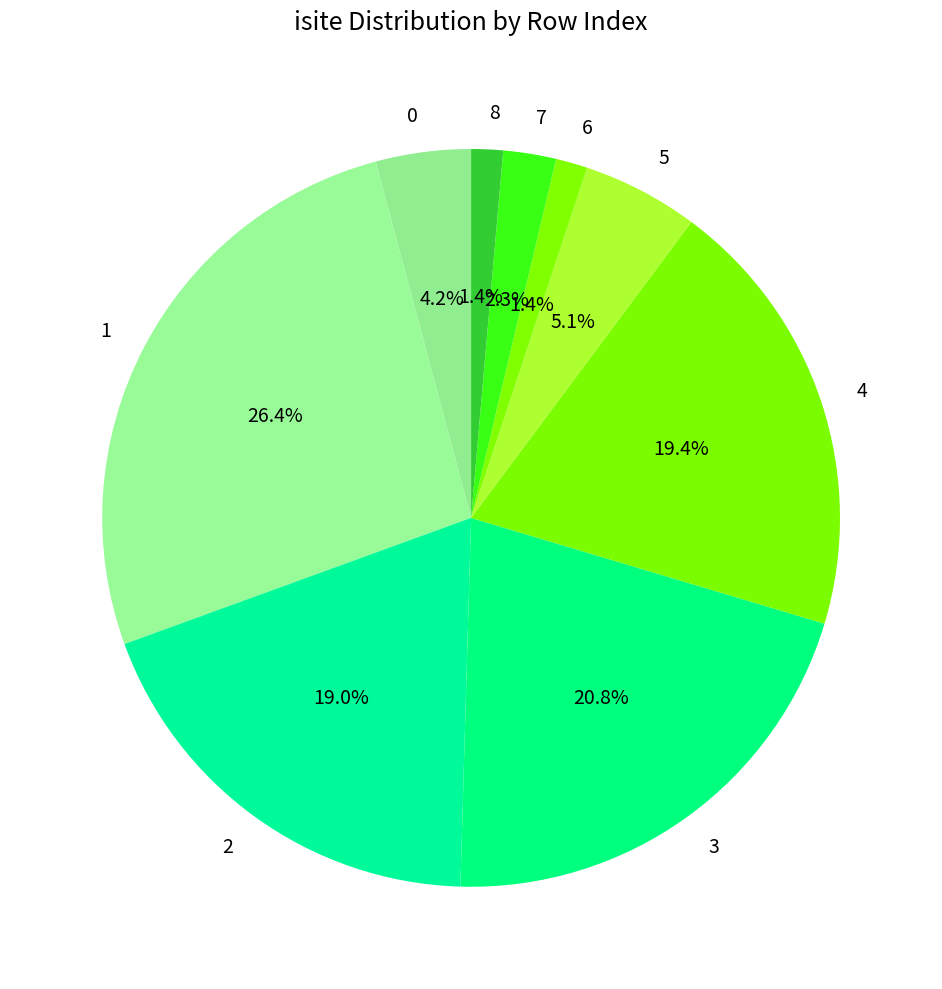

Count the number of slices in the pie.

9